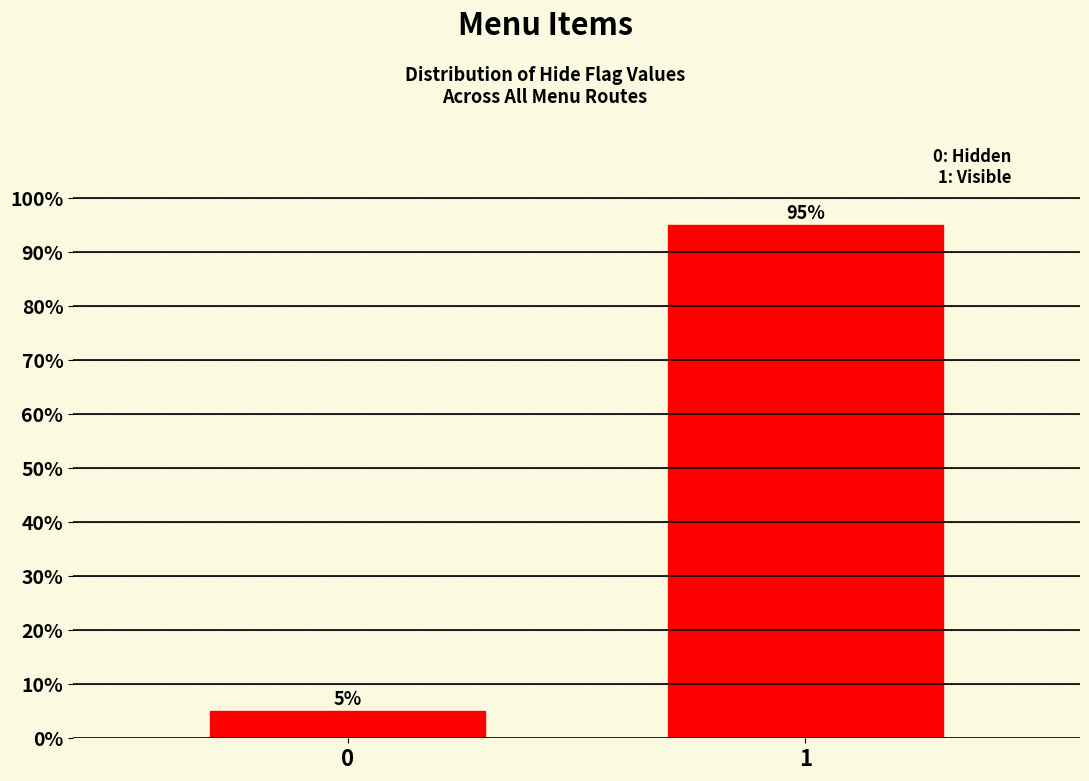

Reading left to right, extract all data points from this chart.

5	95